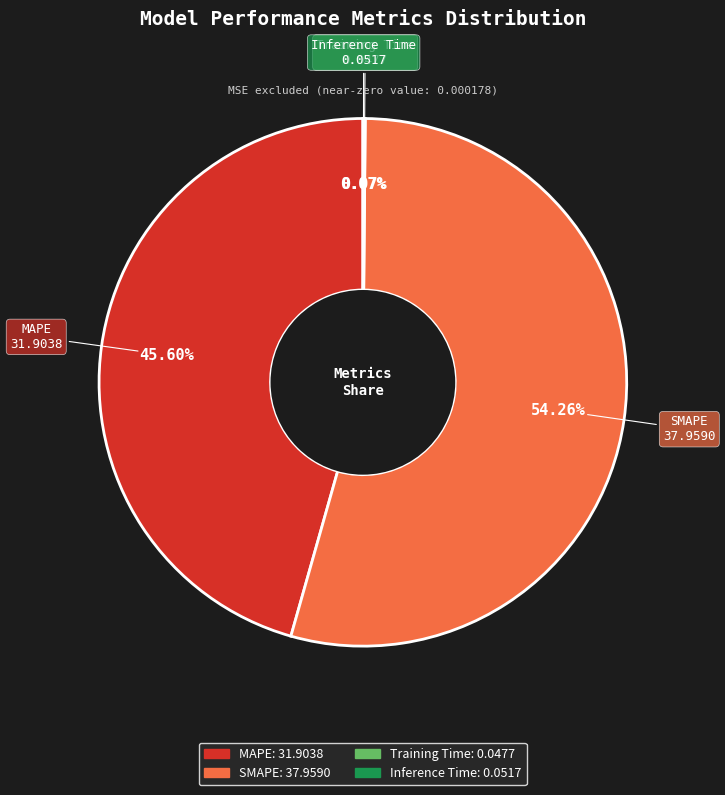

What is the ratio of the value at MAPE to the value at SMAPE?

0.8